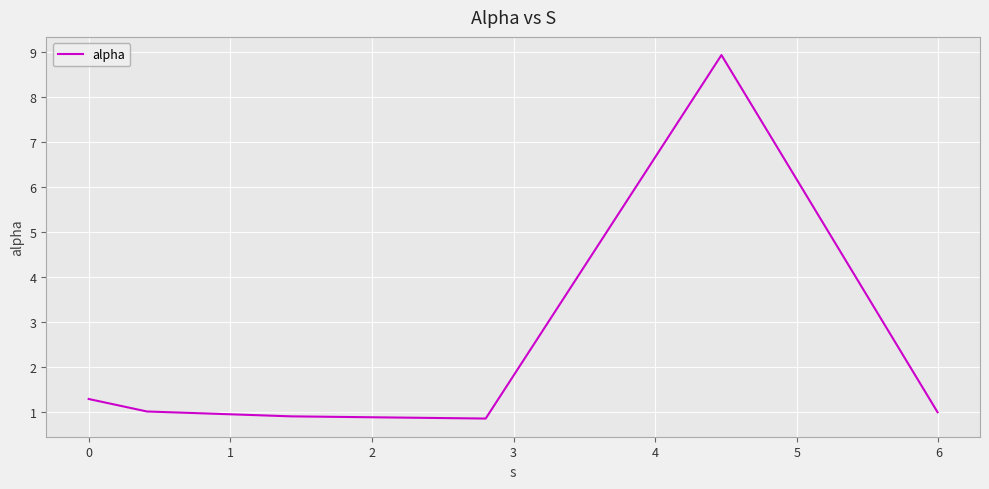

Count the number of data series in this chart.

1